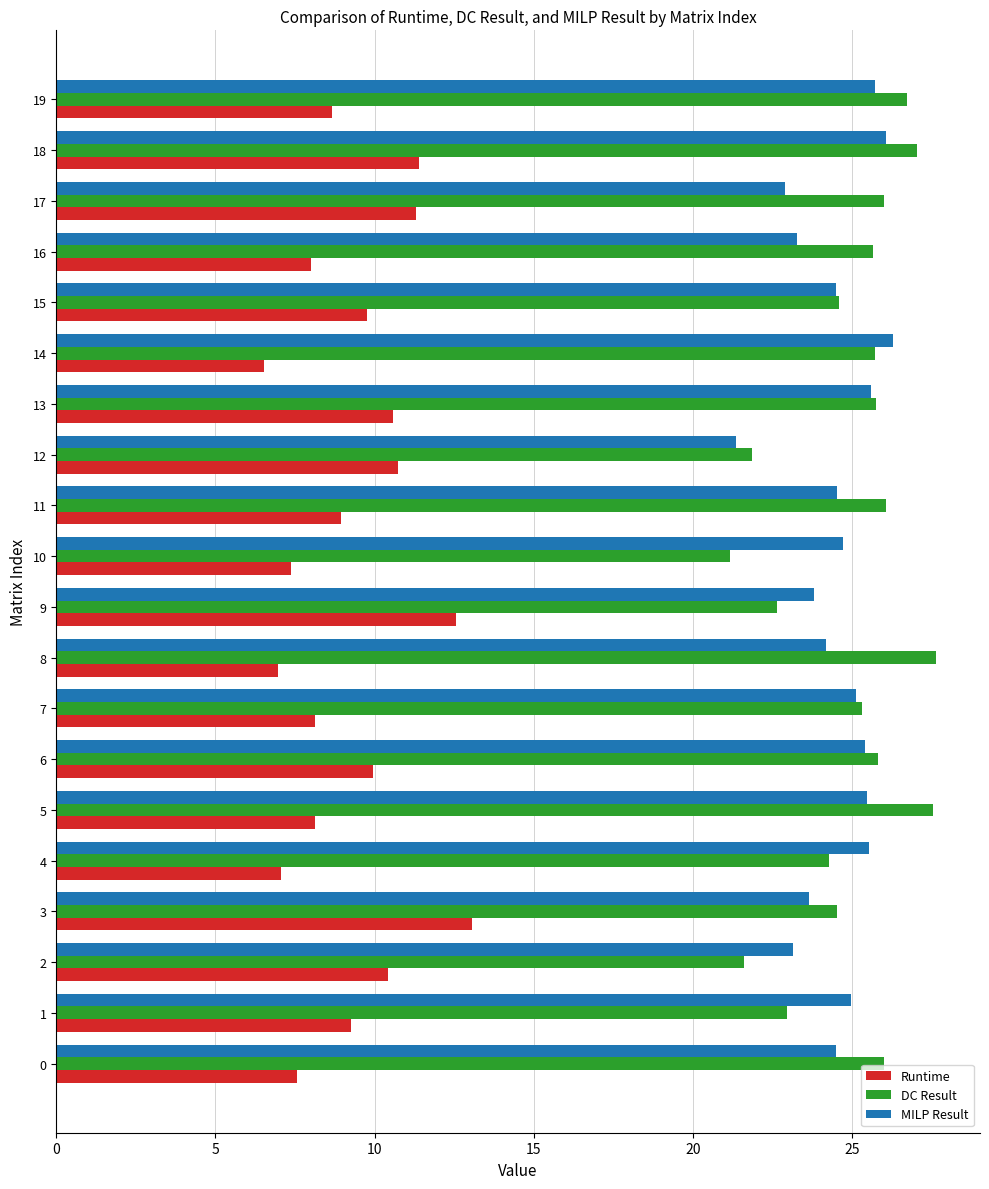

The MILP Result series shows 23.8 at 9. True or false?

True